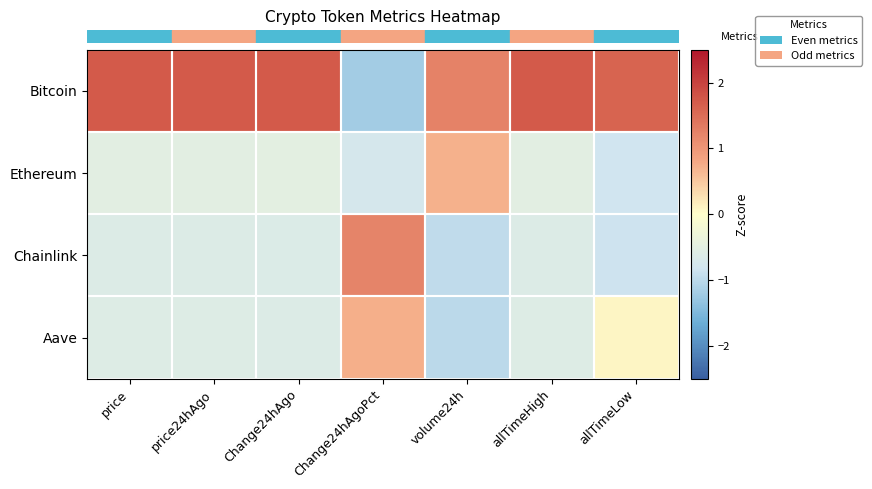

Reading left to right, list all the values displayed in this chart.

row_0: price=1.7	price24hAgo=1.7	Change24hAgo=1.7	Change24hAgoPct=-1.2	volume24h=1.2	allTimeHigh=1.7	allTimeLow=1.6
row_1: price=-0.5	price24hAgo=-0.5	Change24hAgo=-0.5	Change24hAgoPct=-0.8	volume24h=0.7	allTimeHigh=-0.5	allTimeLow=-0.8
row_2: price=-0.6	price24hAgo=-0.6	Change24hAgo=-0.6	Change24hAgoPct=1.2	volume24h=-1.0	allTimeHigh=-0.6	allTimeLow=-0.8
row_3: price=-0.6	price24hAgo=-0.6	Change24hAgo=-0.6	Change24hAgoPct=0.7	volume24h=-1.0	allTimeHigh=-0.6	allTimeLow=0.1